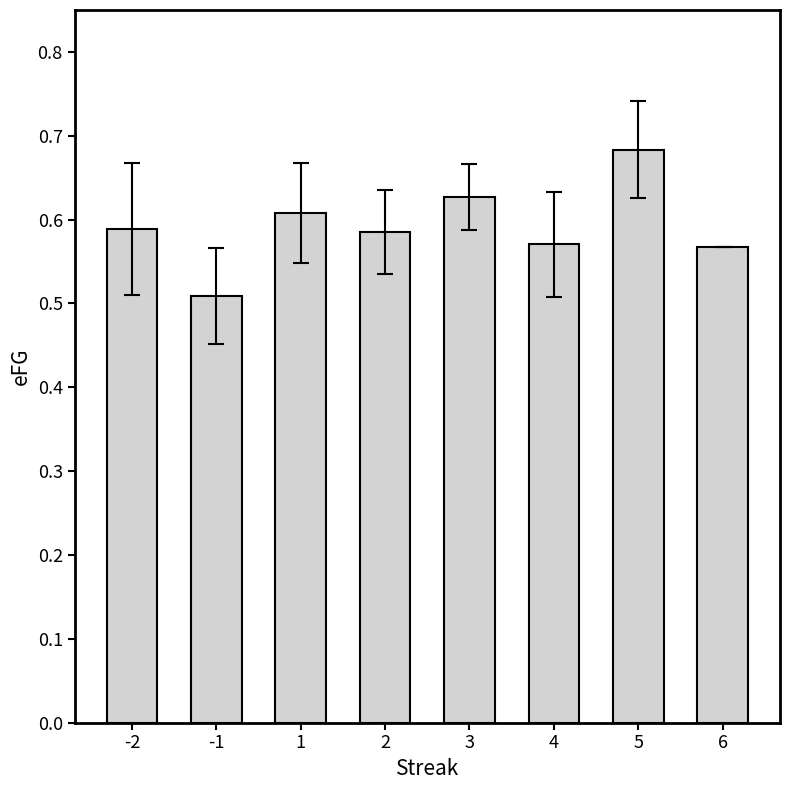

At which category does the chart reach its peak across all series?

5